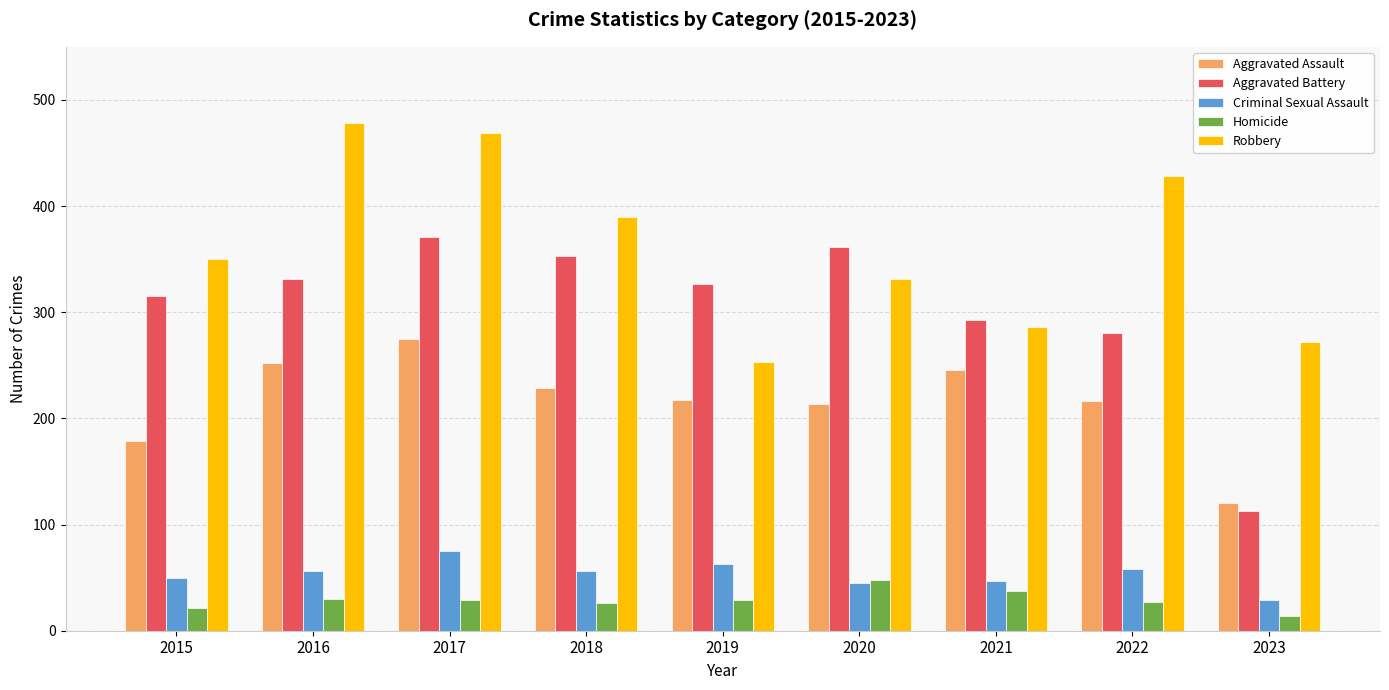

List the series in order of their peak value, lowest first.

Homicide, Criminal Sexual Assault, Aggravated Assault, Aggravated Battery, Robbery